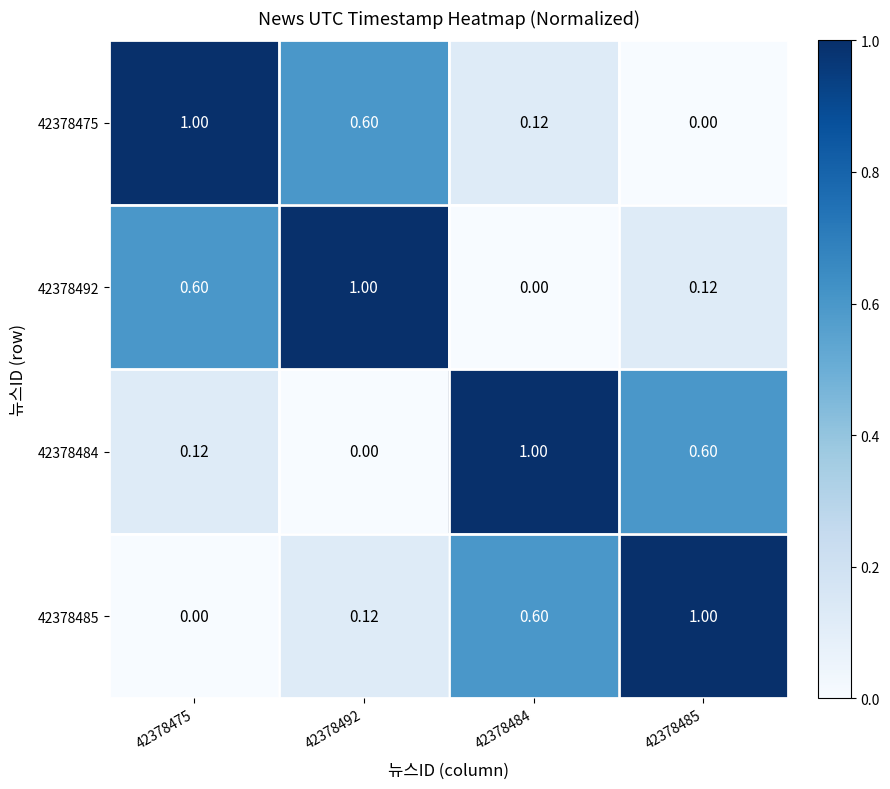

At how many categories does at least one series exceed 0?

4